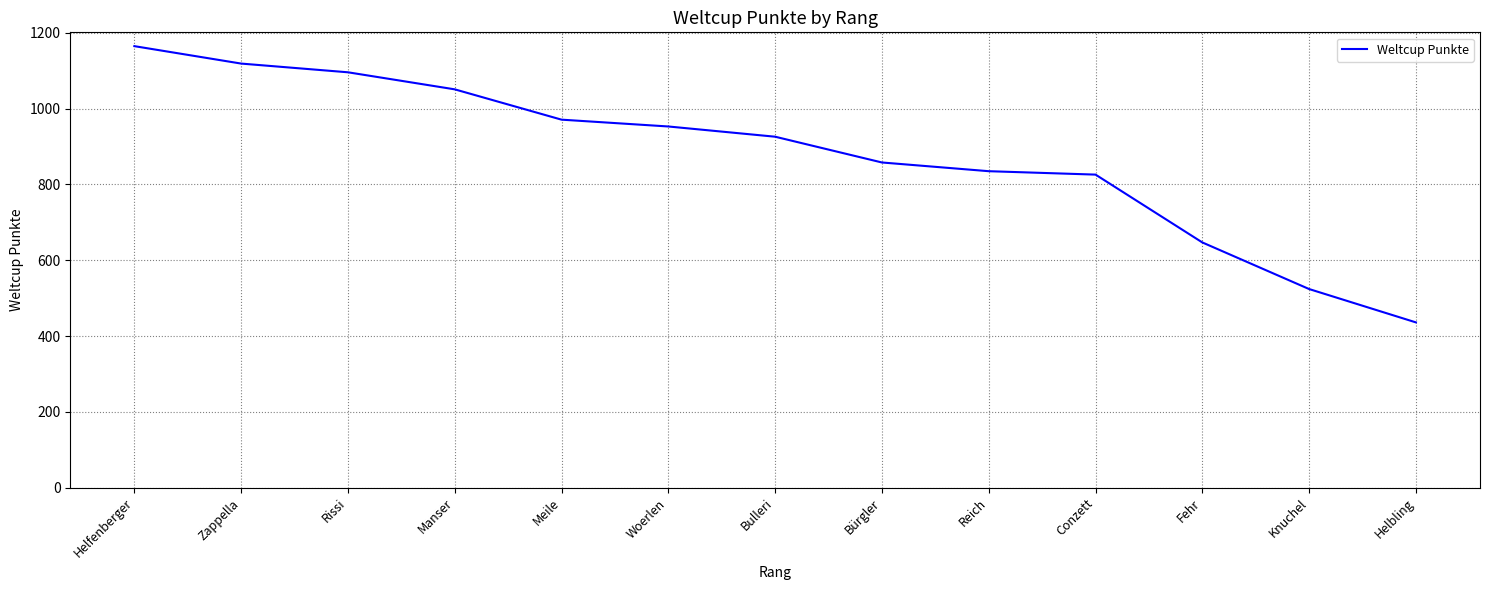

Approximately how many times larger is the value at Conzett compared to Fehr?

1.3